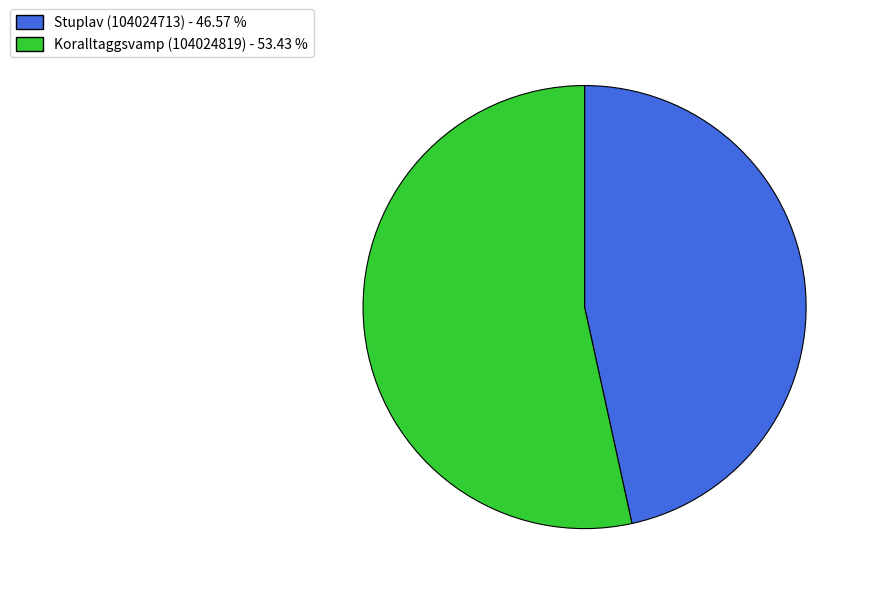

The Stuplav (104024713) slice represents 47% of the pie. True or false?

True